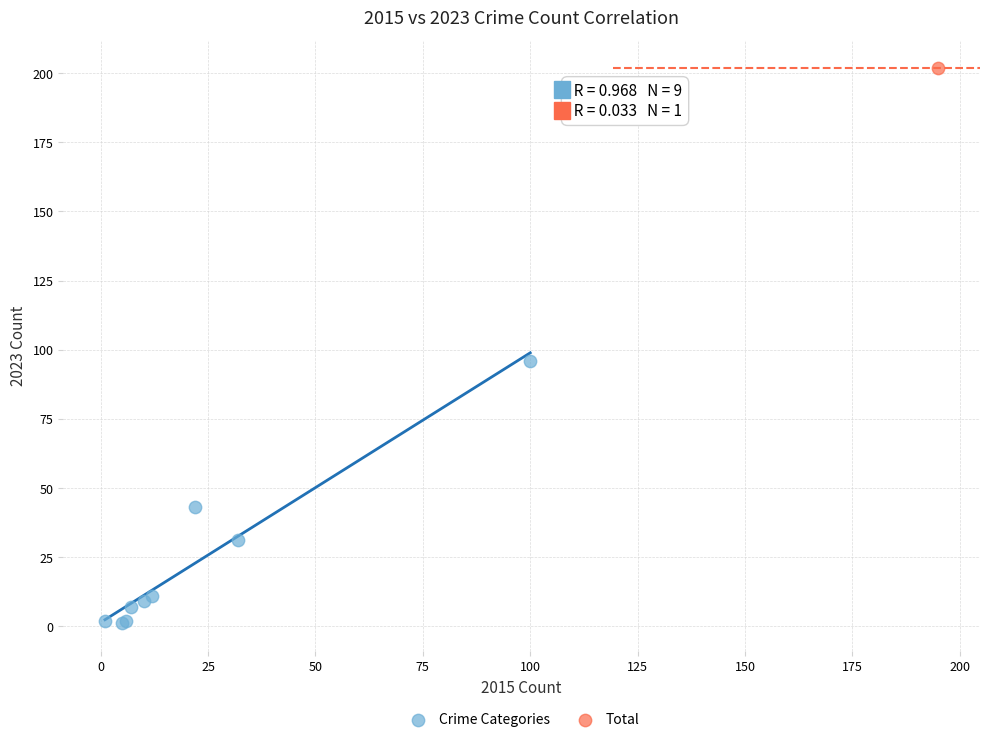

What are all the series names shown in the legend?

Crime Categories, Total